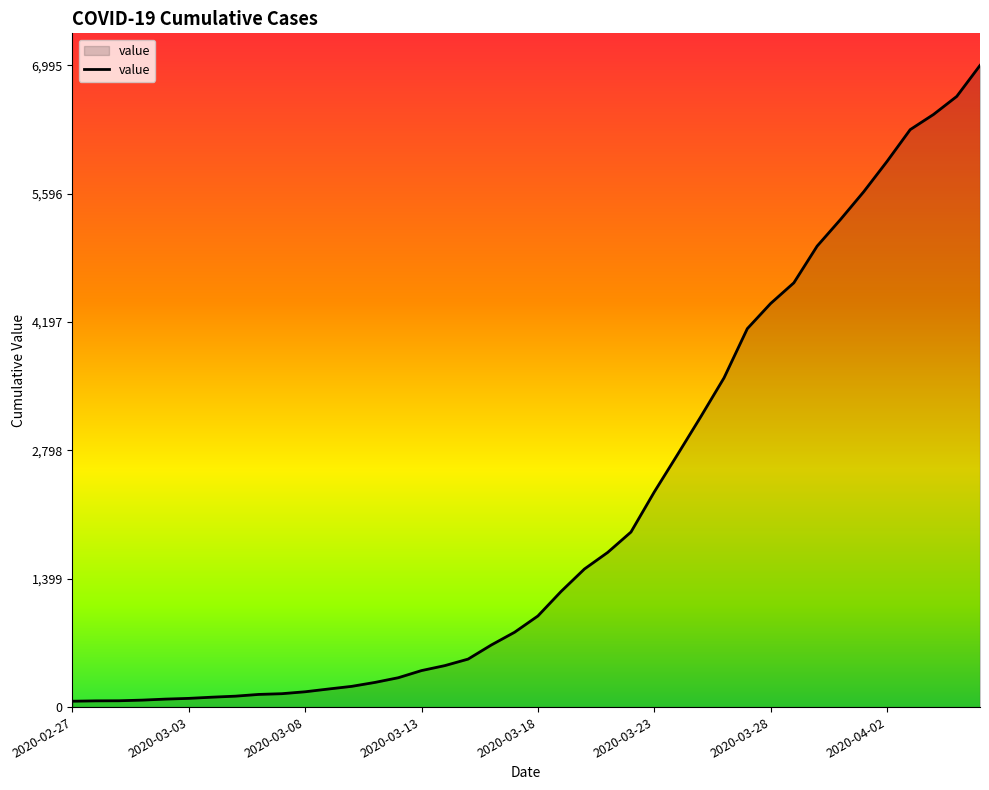

What is the difference between the maximum and minimum values?

6931